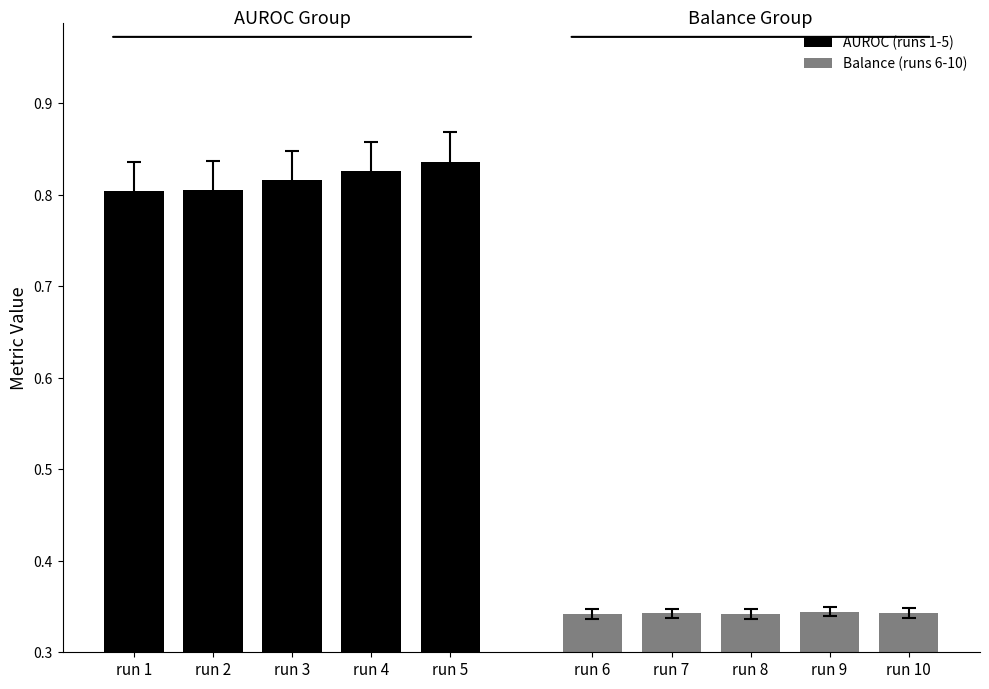

Is the value of Balance (runs 6-10) at run 2 greater than the value of AUROC (runs 1-5) at run 4?

No